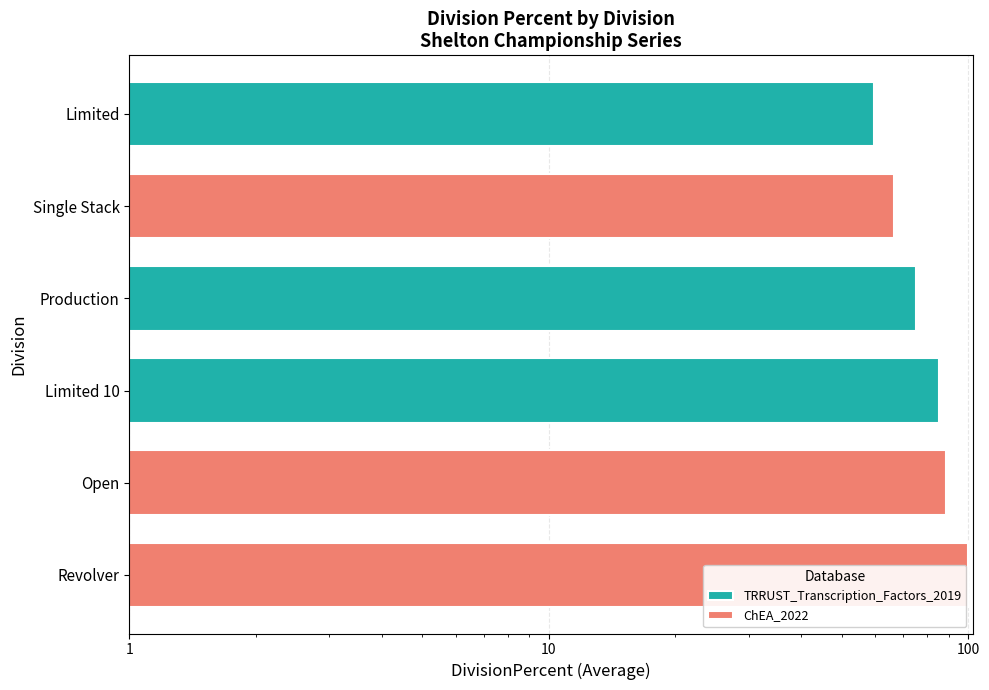

Which series has the widest spread of values?

ChEA_2022